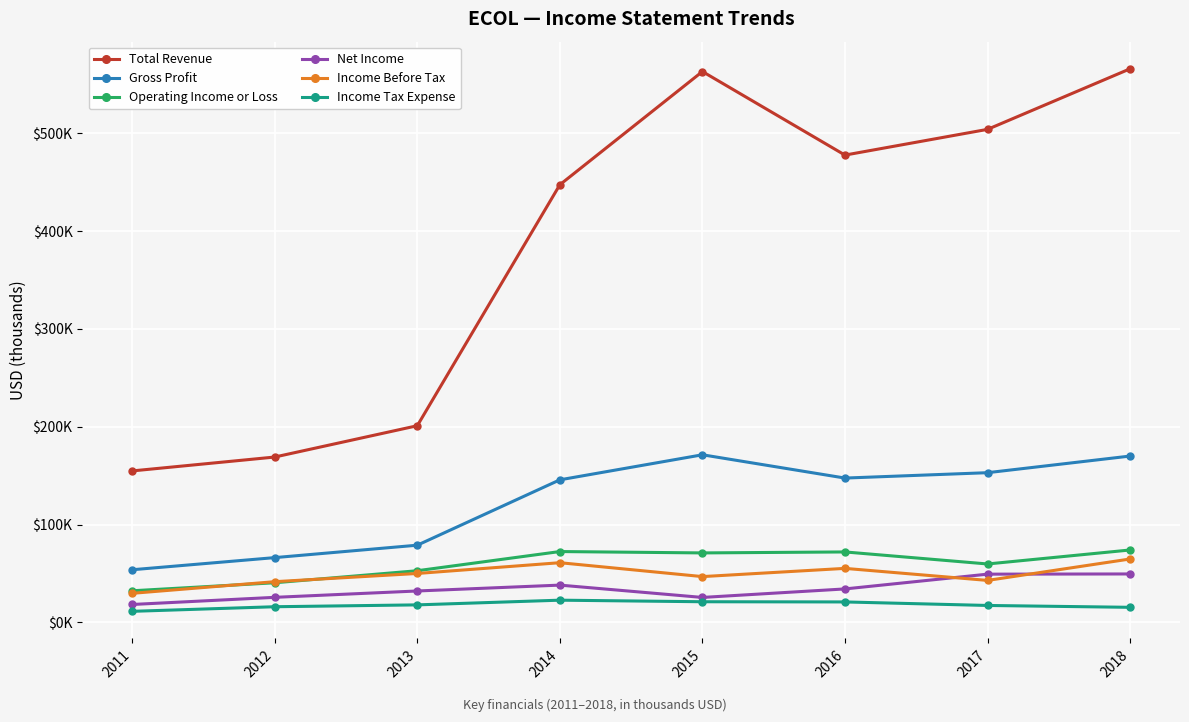

What is the maximum value for Net Income?

49600